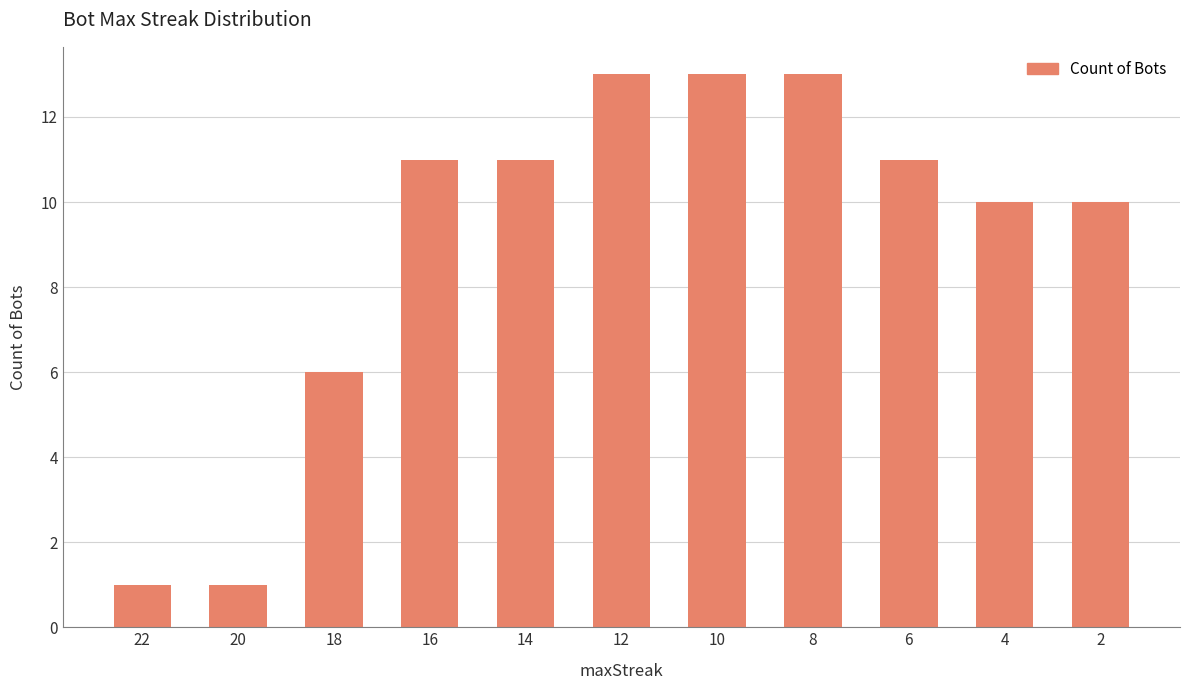

Is it true that the value at 2 is 10?

True